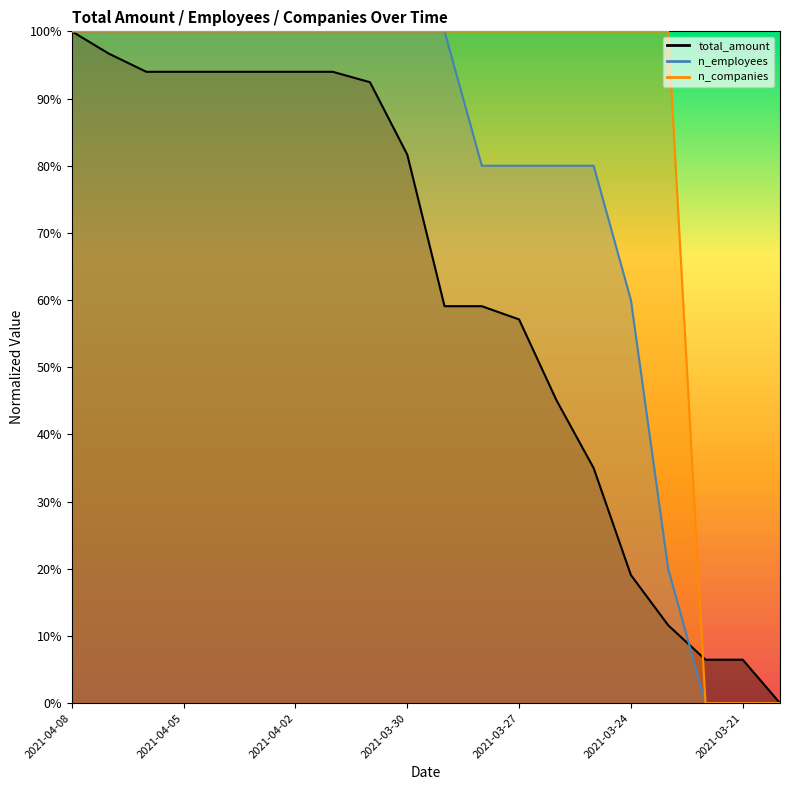

What is the label of the 8th point from the right?

2021-03-27